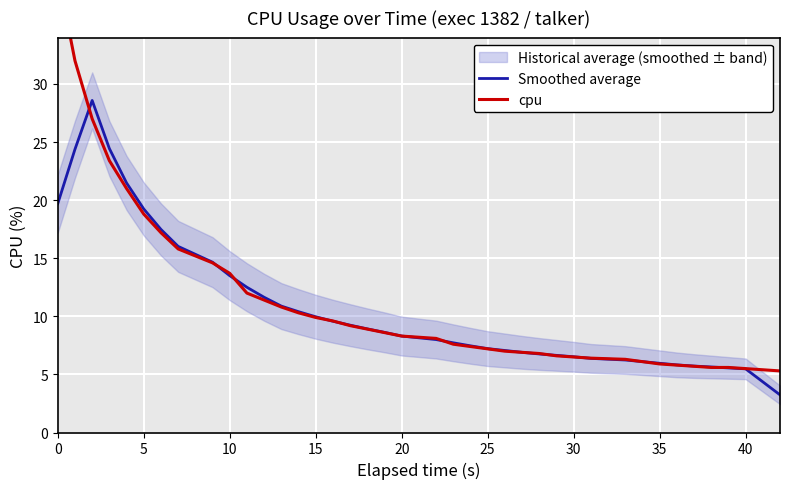

How many data points in cpu are above 8?

21